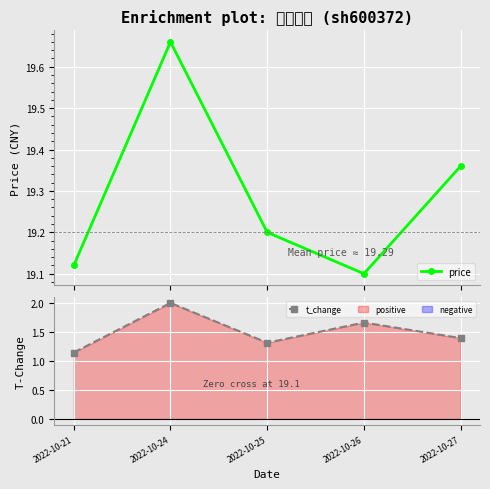

Which series has the largest total across all categories?

price